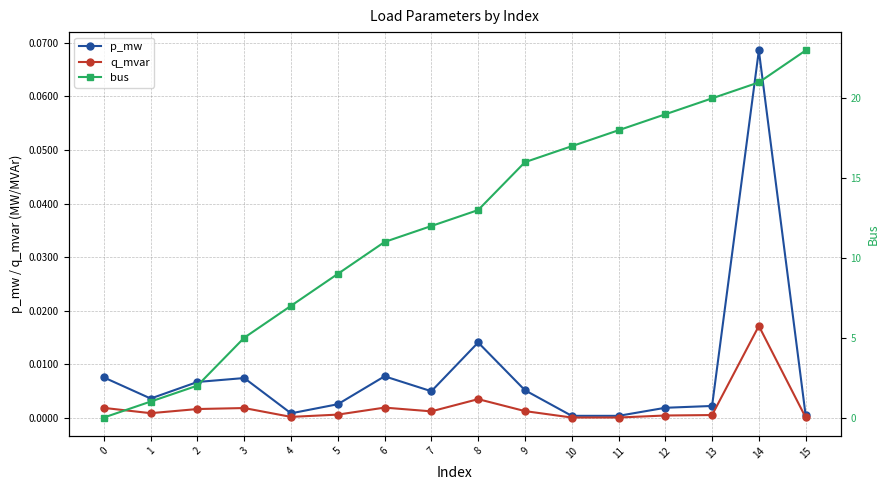

How many data points does each series have?

16